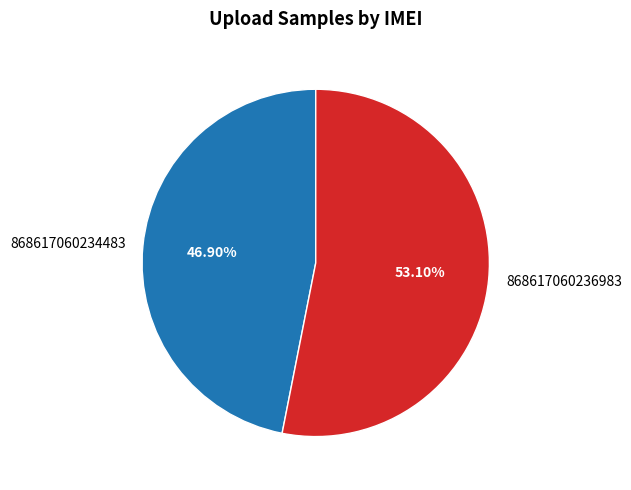

What portion of the pie excludes 868617060236983?

46.9%